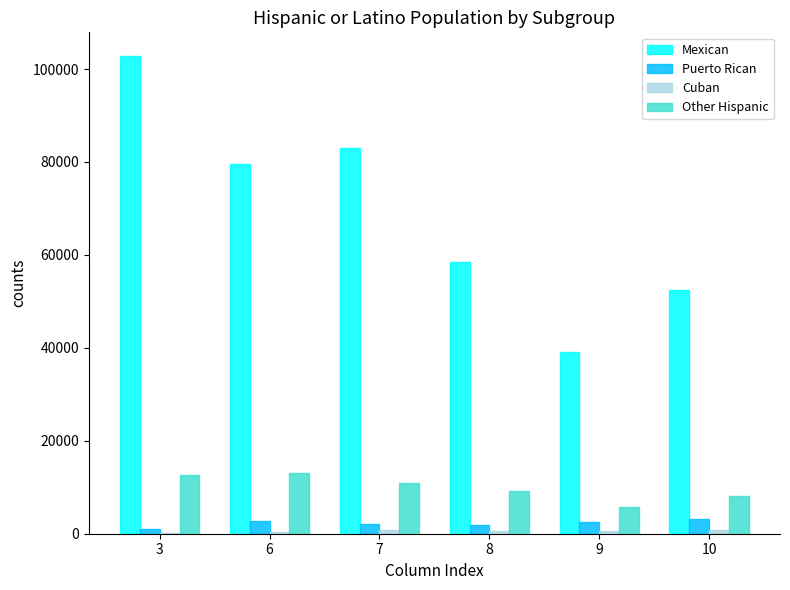

How many values in the Other Hispanic series exceed 10822?

3